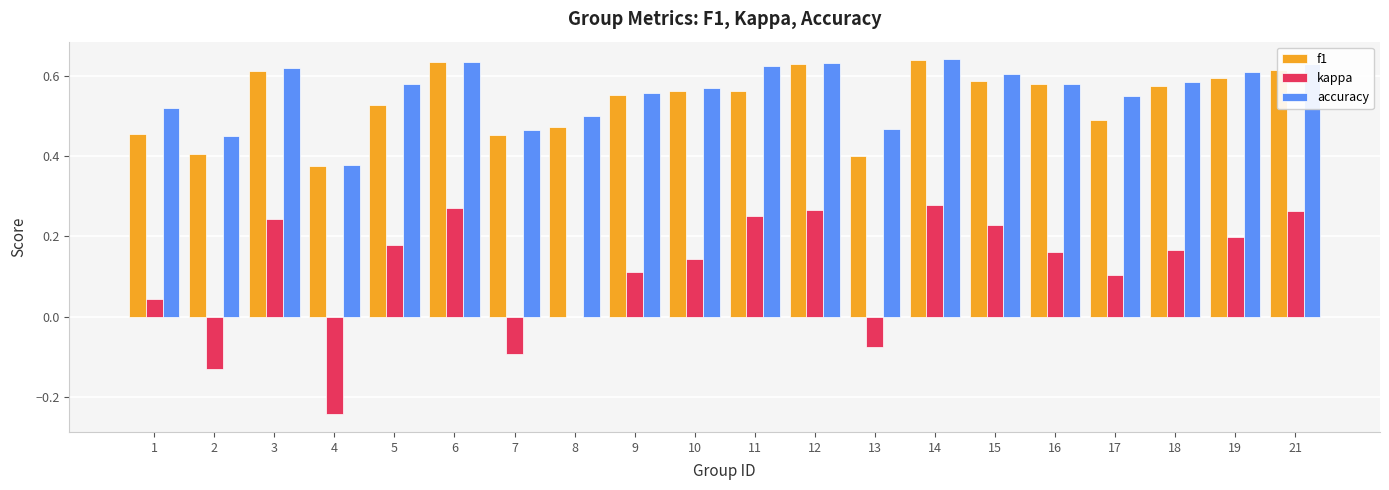

Which series has the widest spread of values?

kappa